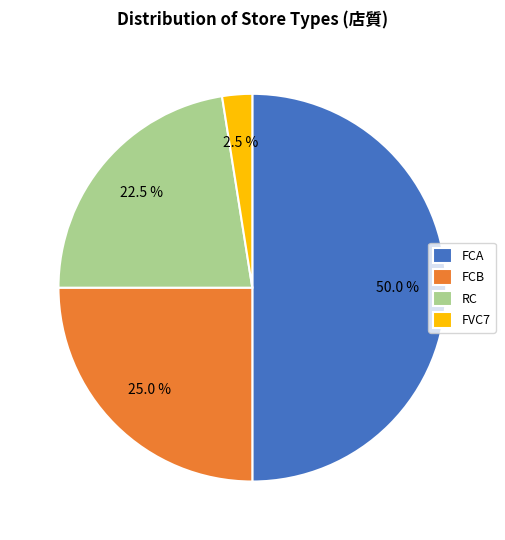

How many slices are in this pie chart?

4